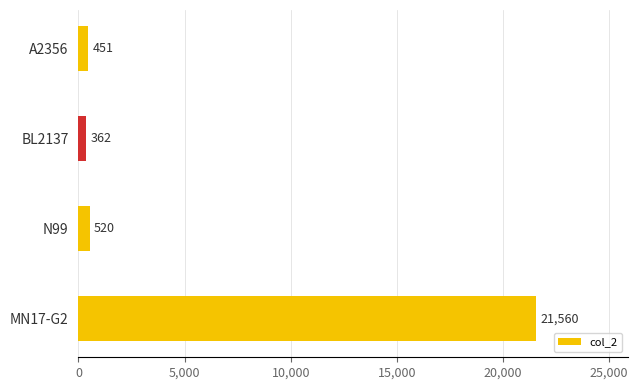

List the labels in order of value, smallest first.

BL2137, A2356, N99, MN17-G2